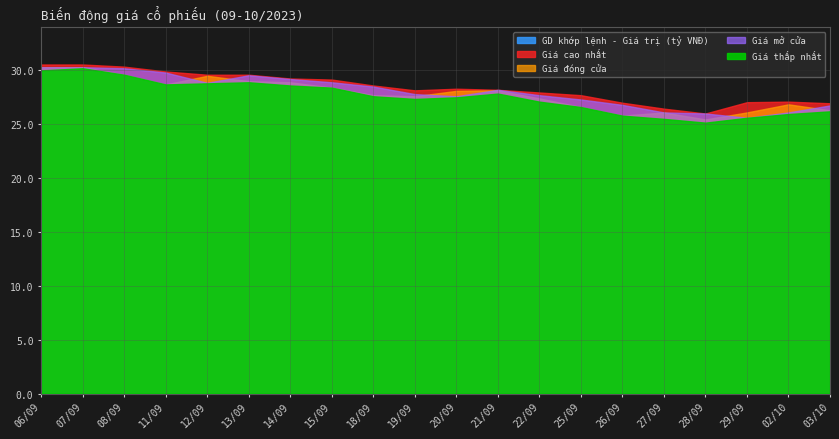

Rank the series at 25/09 from lowest to highest value.

Giá đóng cửa, Giá thấp nhất, Giá mở cửa, Giá cao nhất, GD khớp lệnh - Giá trị (tỷ VNĐ)